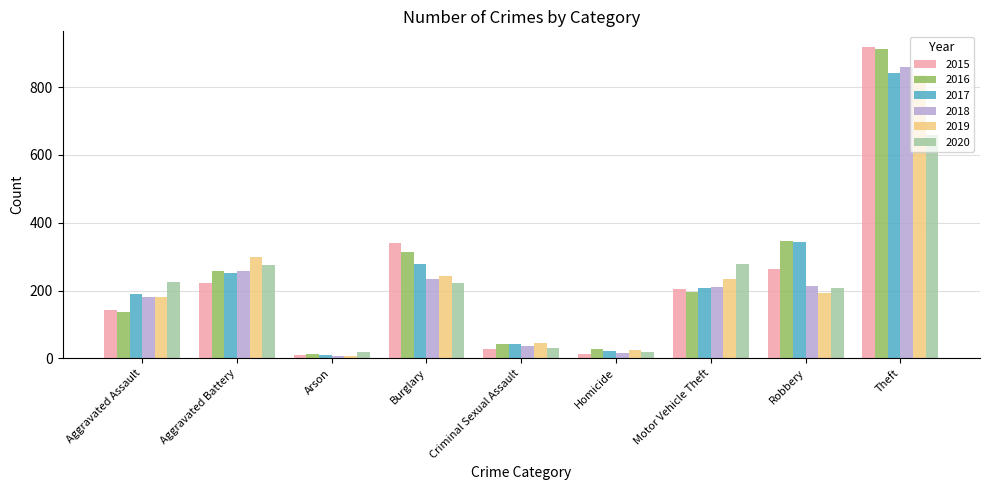

What is the difference between the second highest and minimum values in the 2015 series?

331